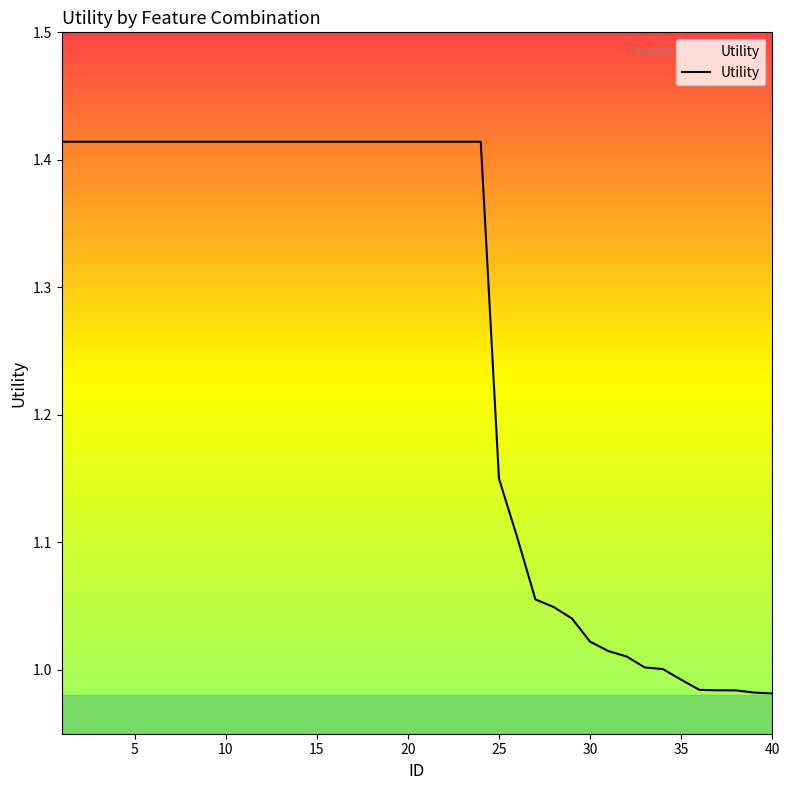

What is the value of the 19th point from the left?

1.4